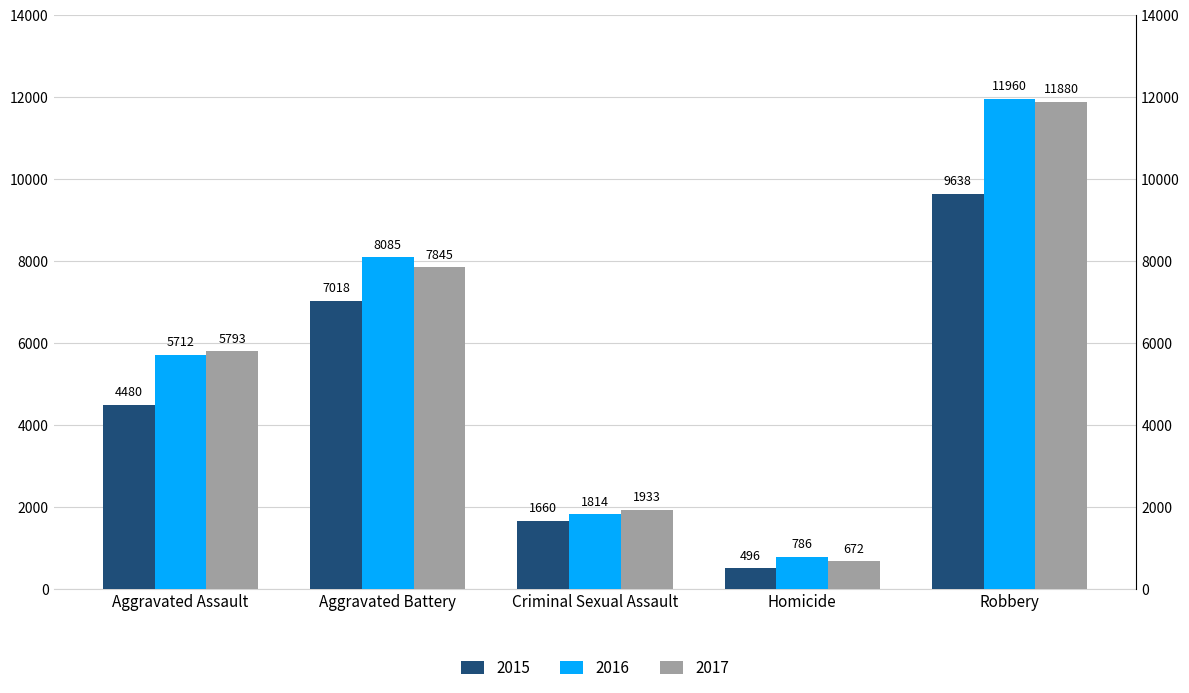

At which label is 2017 closest to 6276?

Aggravated Assault